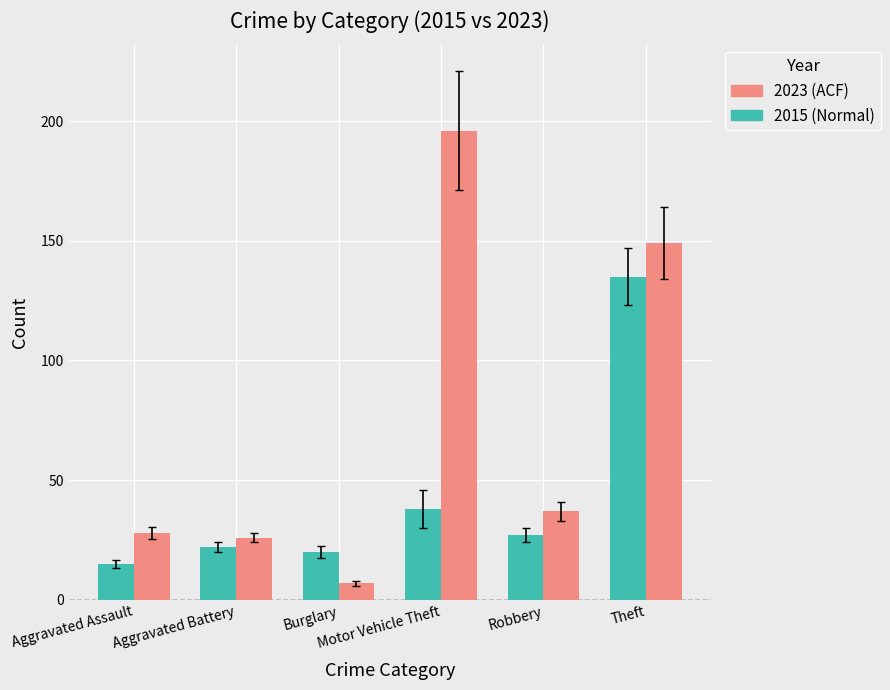

What is the smallest value displayed?

7